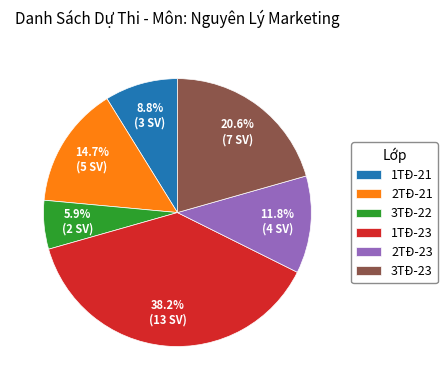

Which has a higher value, 2TĐ-23 or 2TĐ-21?

2TĐ-21